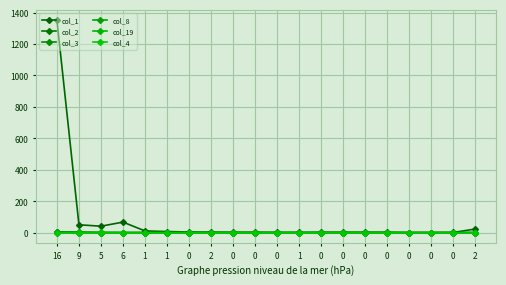

What are all the series names shown in the legend?

col_1, col_2, col_3, col_8, col_19, col_4